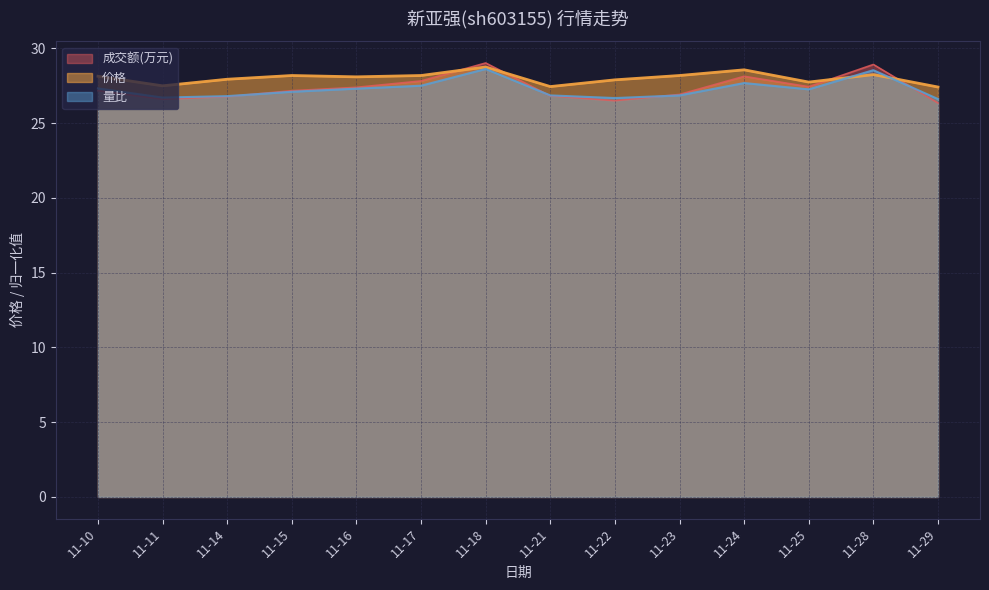

Is it true that 成交额(万元) equals 29.0 at 11-18?

True